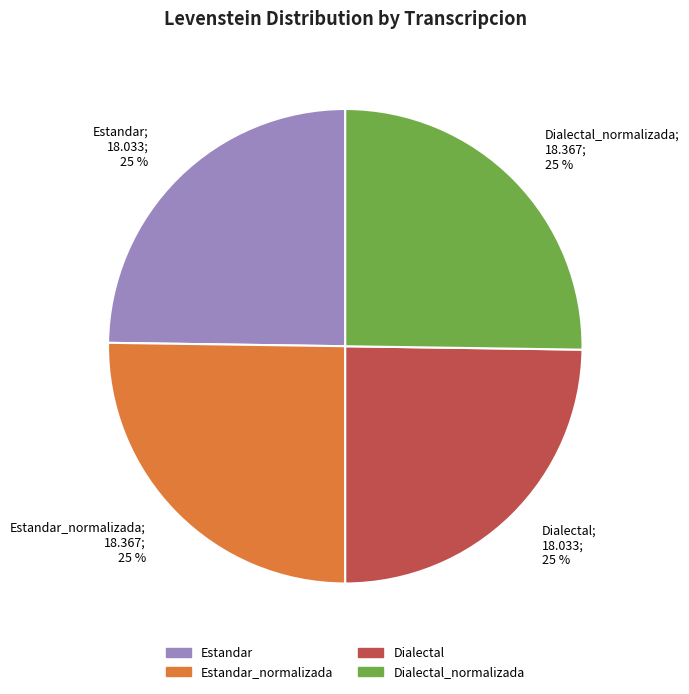

Is Estandar_normalizada the majority of the pie?

No